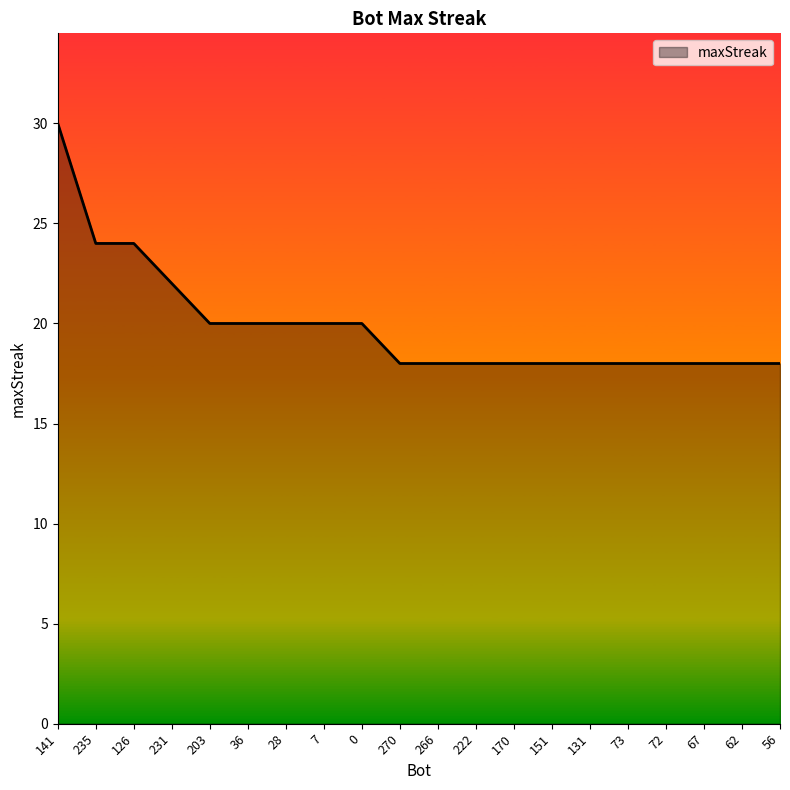

What is the average value?

20